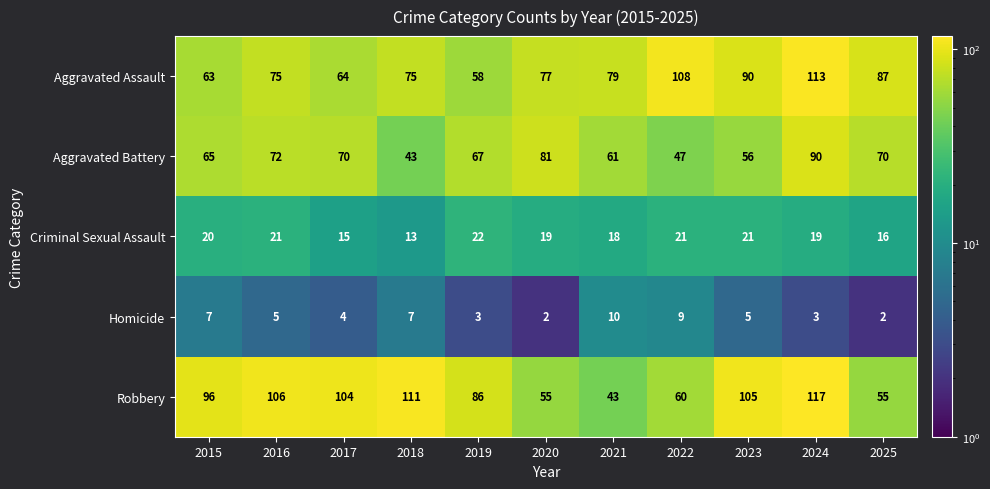

What is the total value across all series at 2025?

230